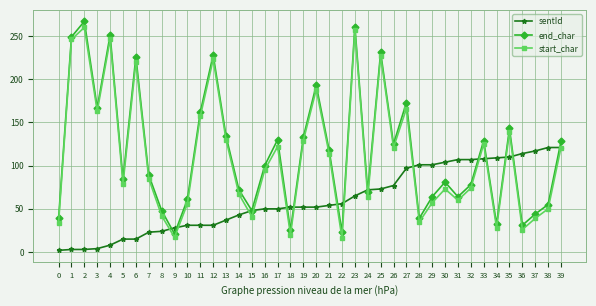

The sentId series shows 110 at 26. True or false?

False